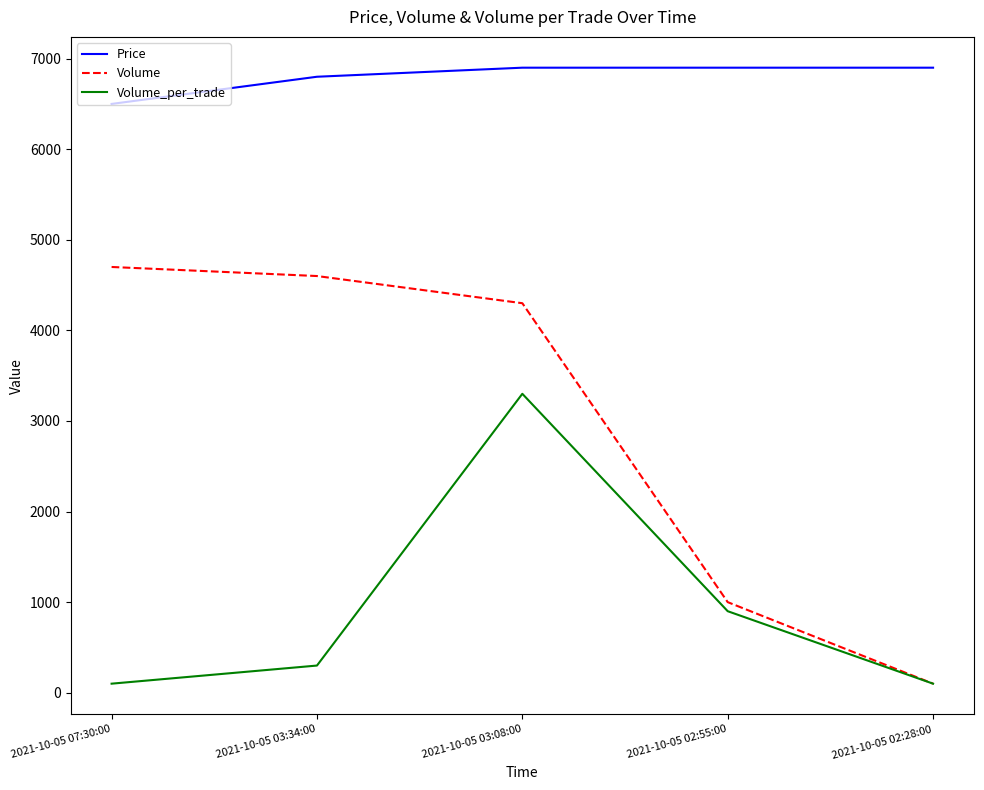

Which series changed the most between 2021-10-05 07:30:00 and 2021-10-05 03:08:00?

Volume_per_trade